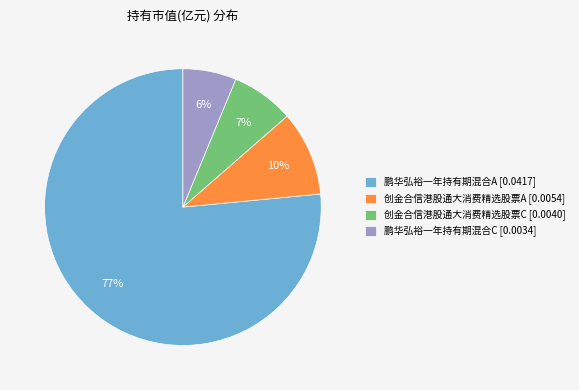

To the nearest percent, what portion does 鹏华弘裕一年持有期混合A represent?

77%